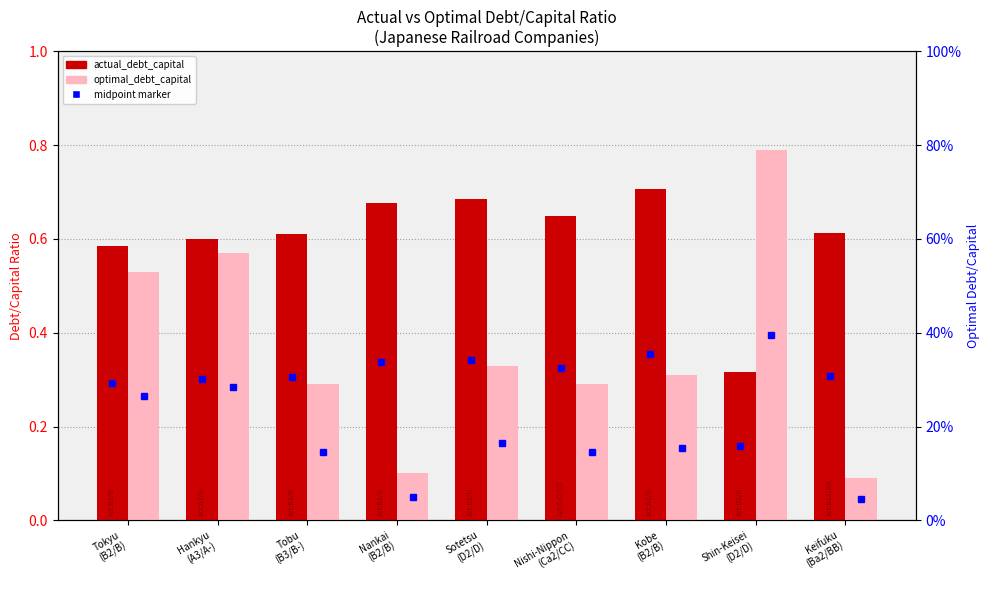

Which series has the largest range (max minus min)?

optimal_debt_capital